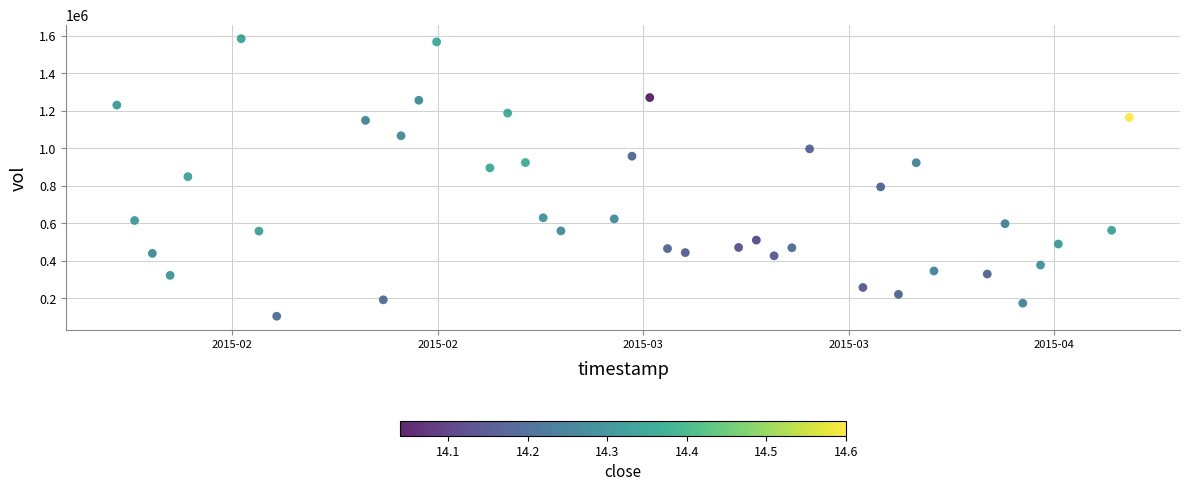

What is the range of X values (max minus min)?

4924800